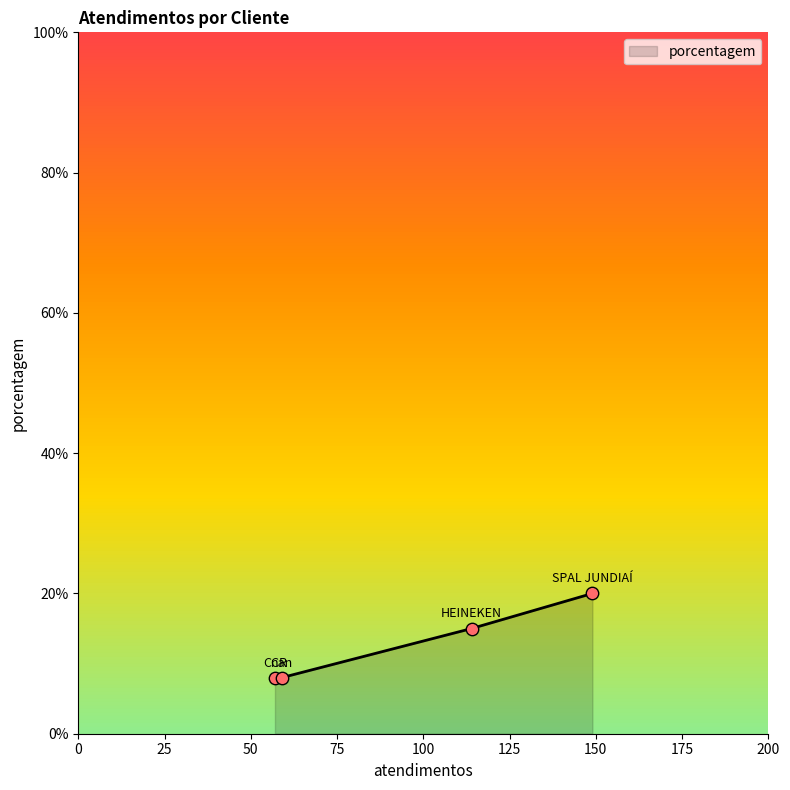

What is the sum of all values?

51